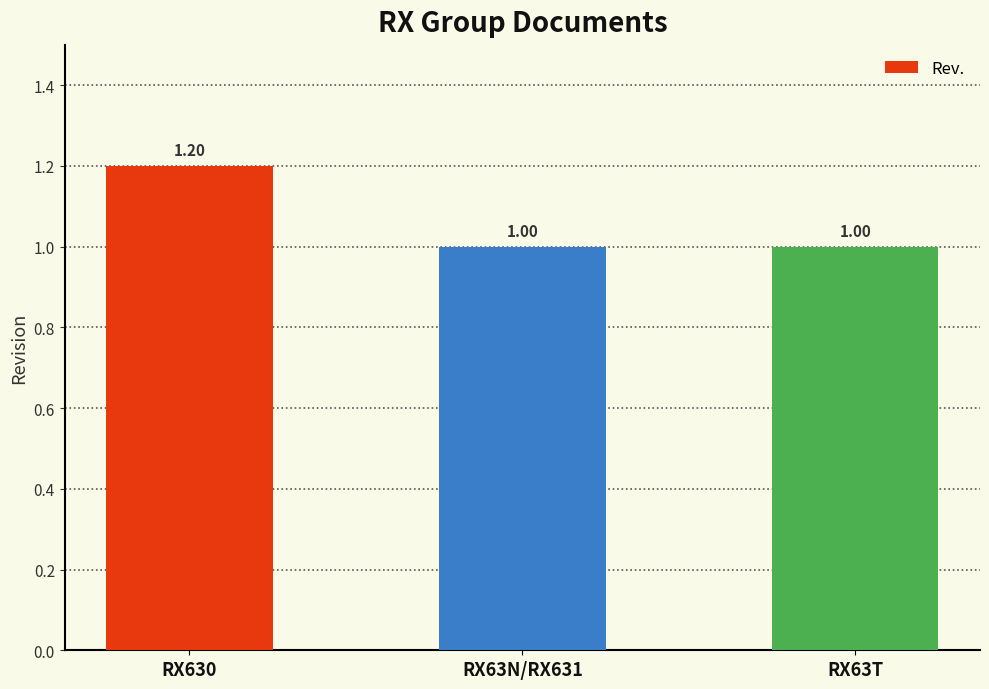

What is the maximum value shown in the chart?

1.2